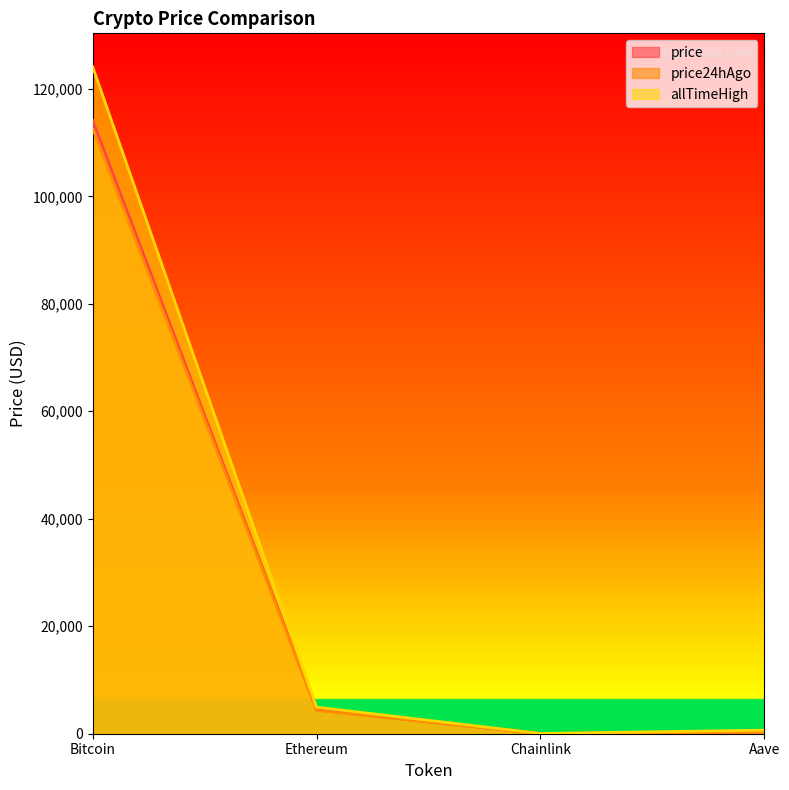

At which category is the sum across all series the highest?

Bitcoin